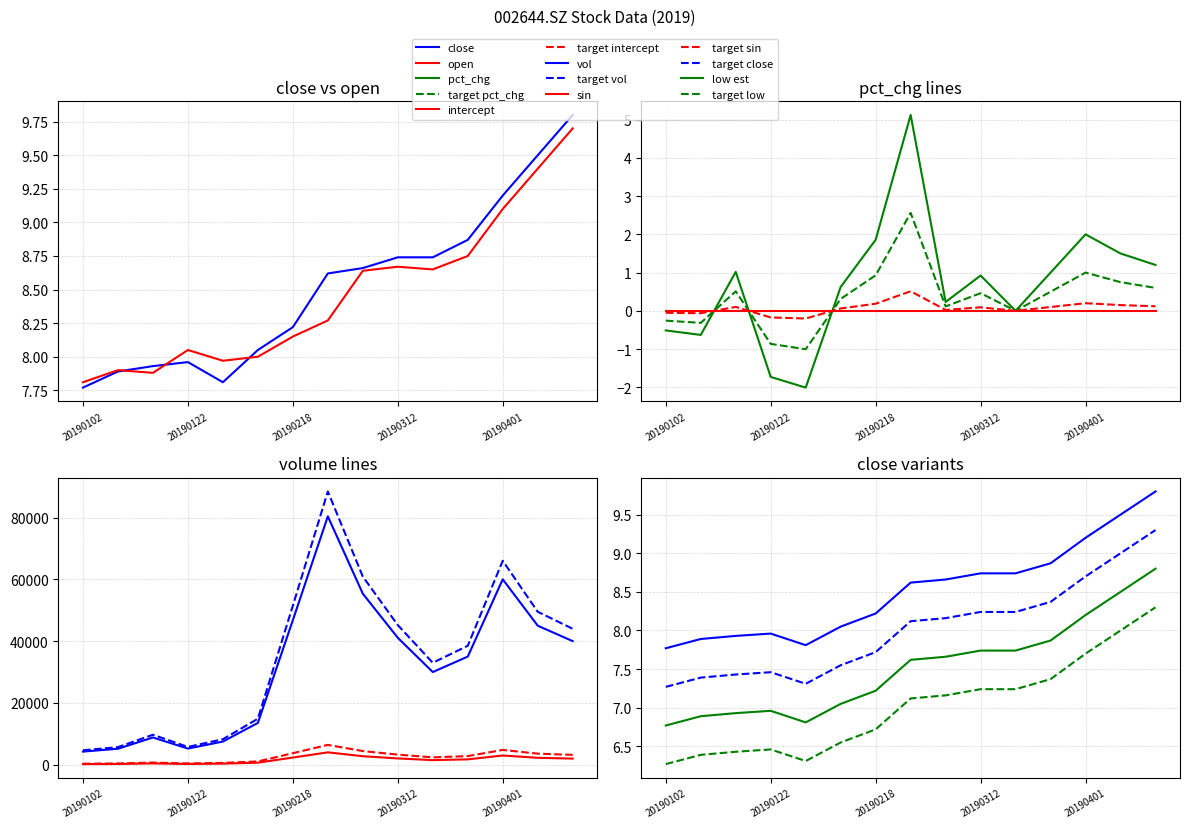

True or false: close and vol cross at least once.

False